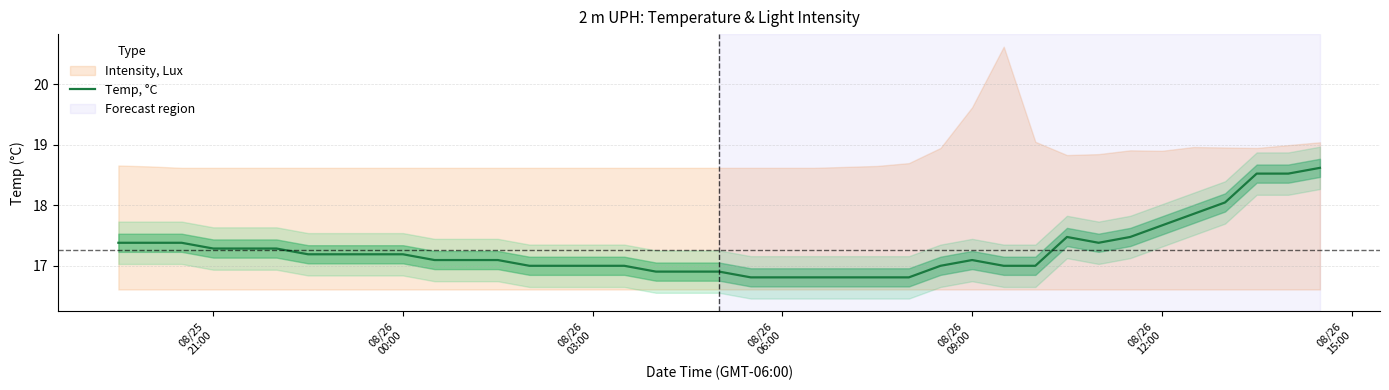

At which label does the data first exceed 17?

08/25
21:00